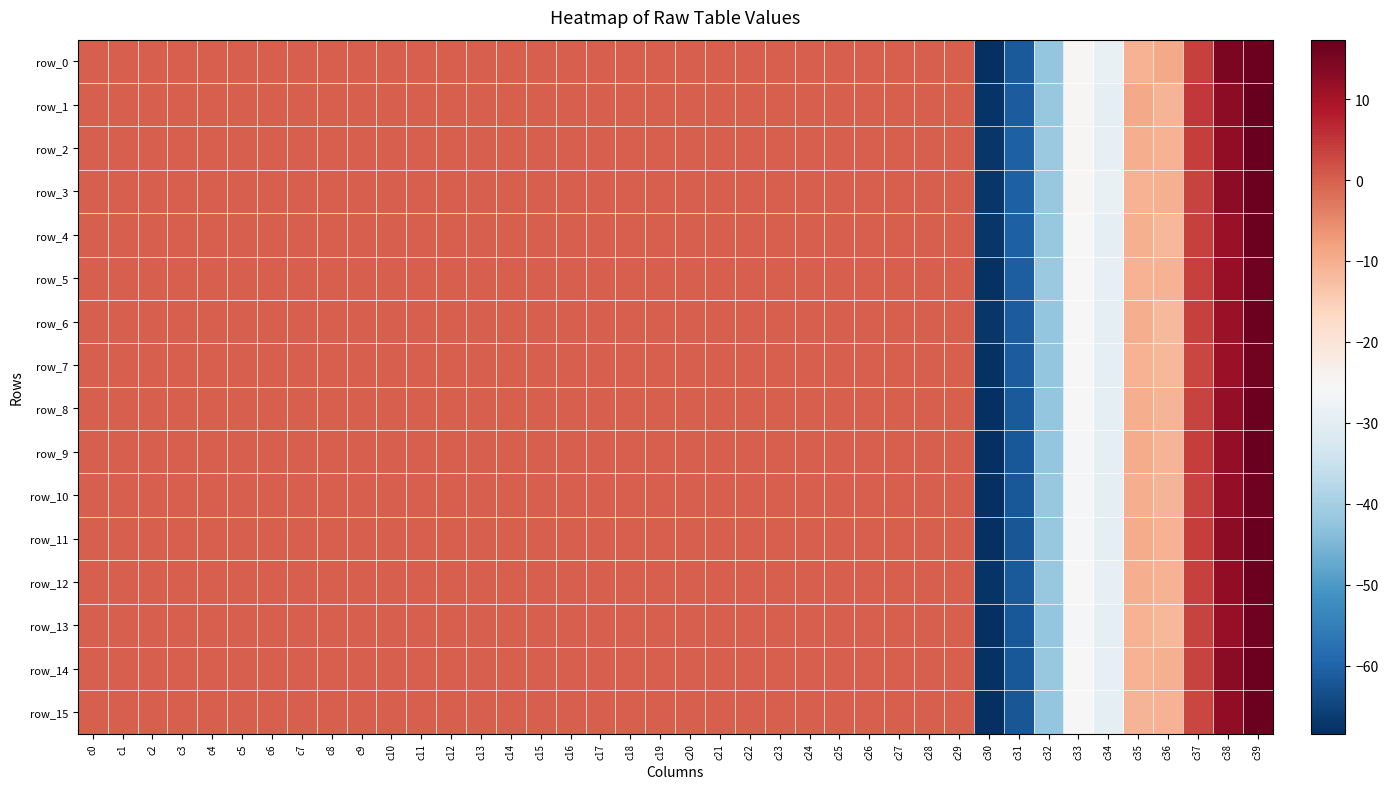

Is it true that row_4 equals 0.0 at c0?

True